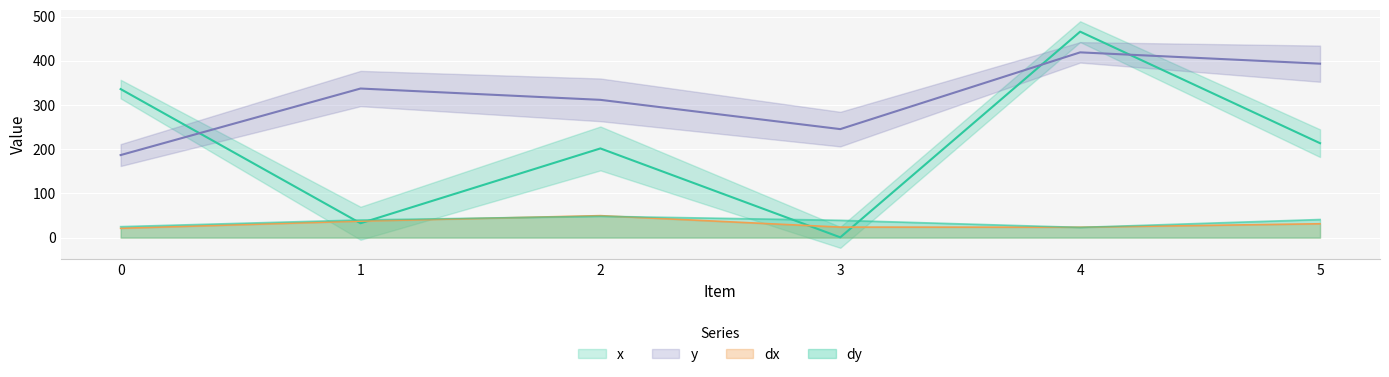

Where is the first local minimum for dx?

4